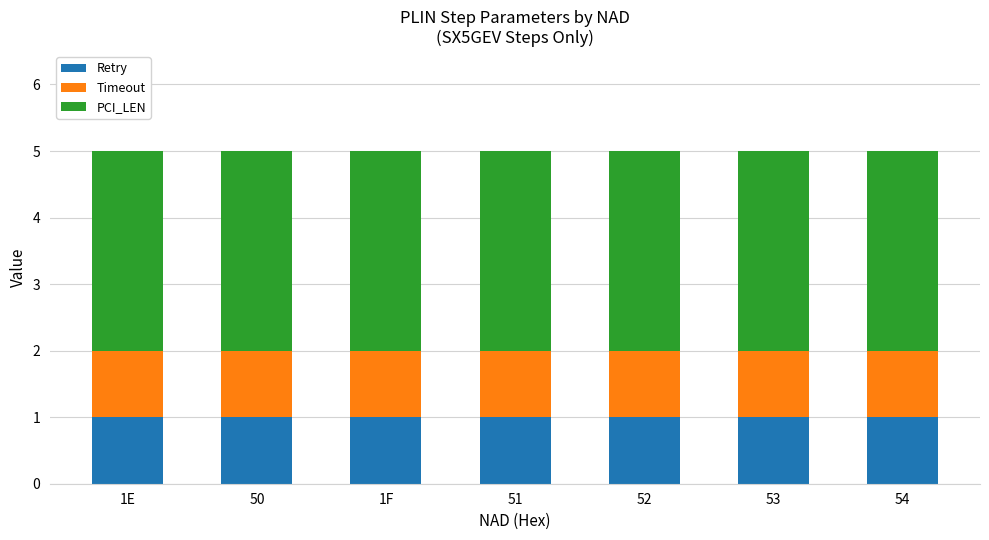

The value of Retry at 52 is 2. True or false?

False